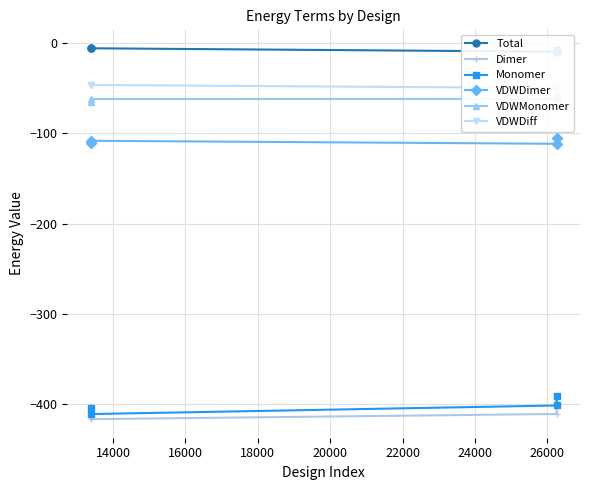

At how many categories does at least one series exceed -168?

4